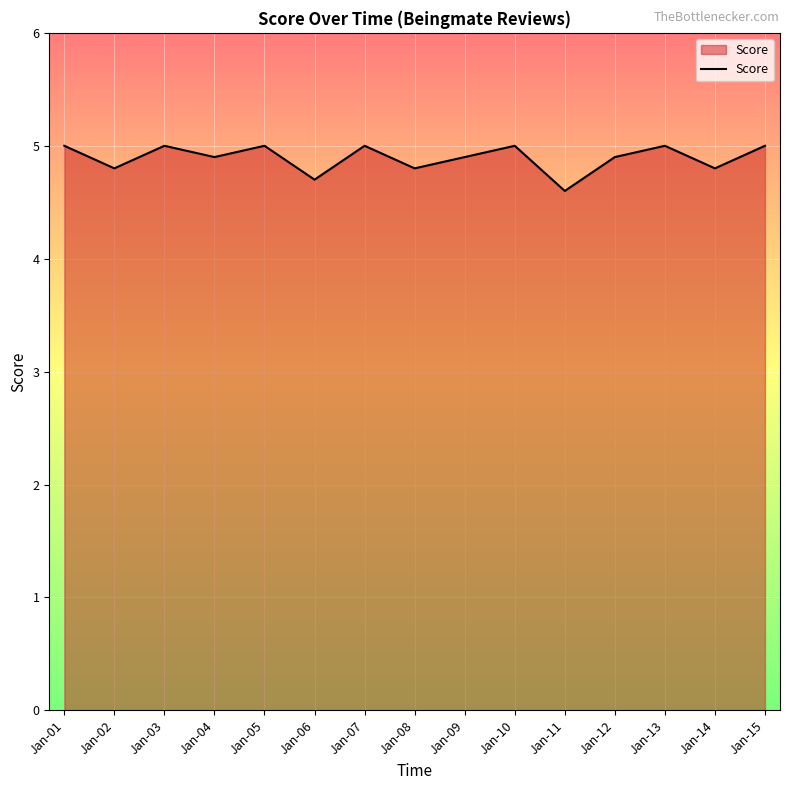

Where is the data nearest to the value 4?

Jan-11